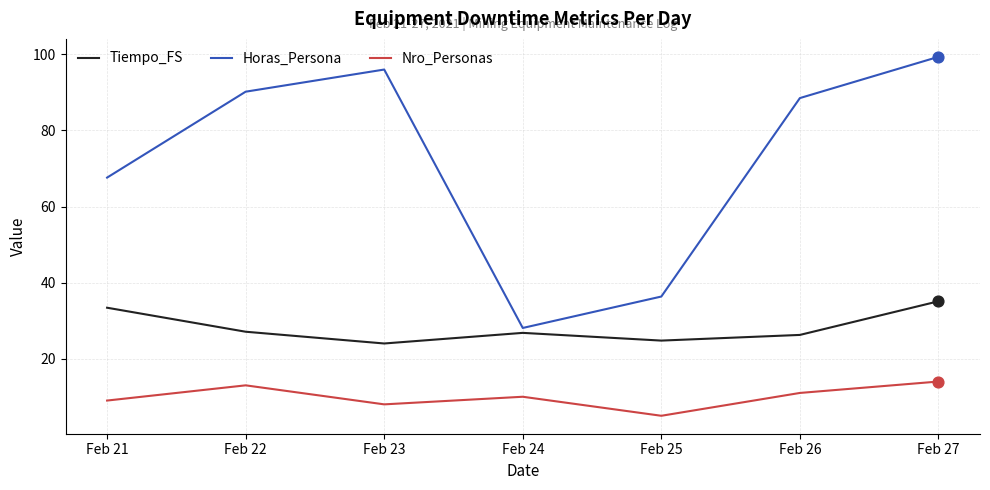

At which category is the sum across all series the highest?

Feb 27